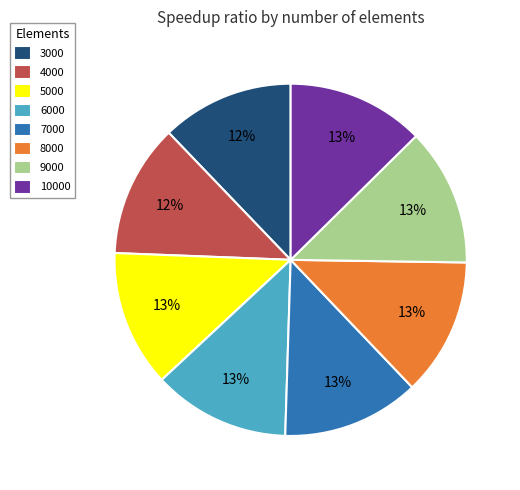

To the nearest percent, what is the combined percentage of 3000 and 7000?

25%